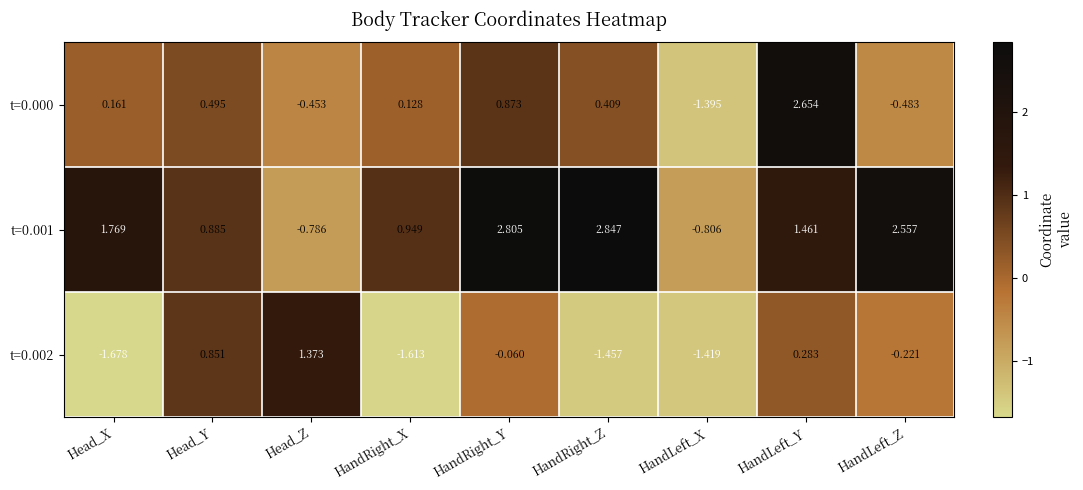

How many values in the t=0.001 series exceed 1?

5